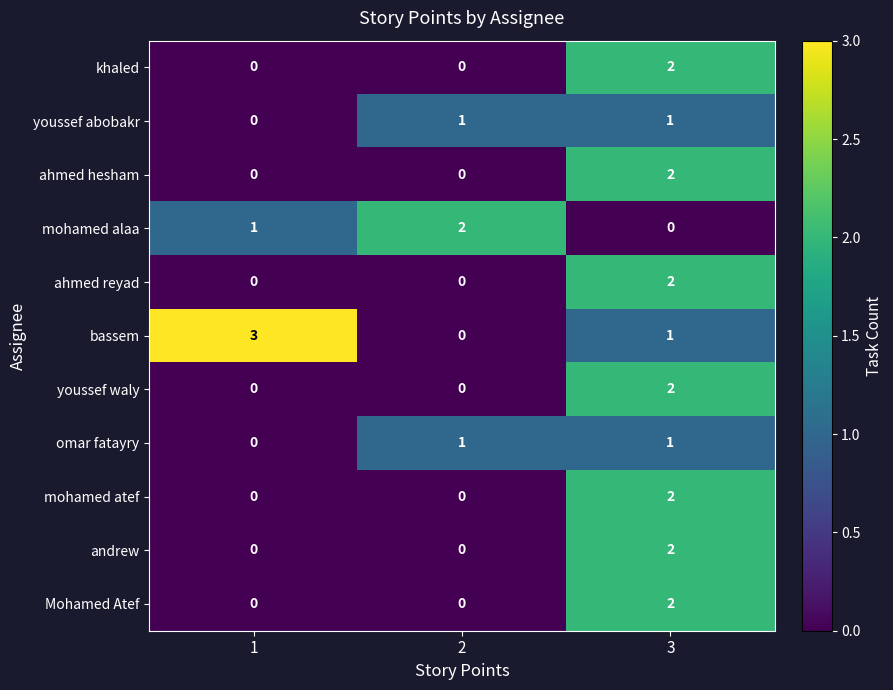

Which series has the widest spread of values?

bassem